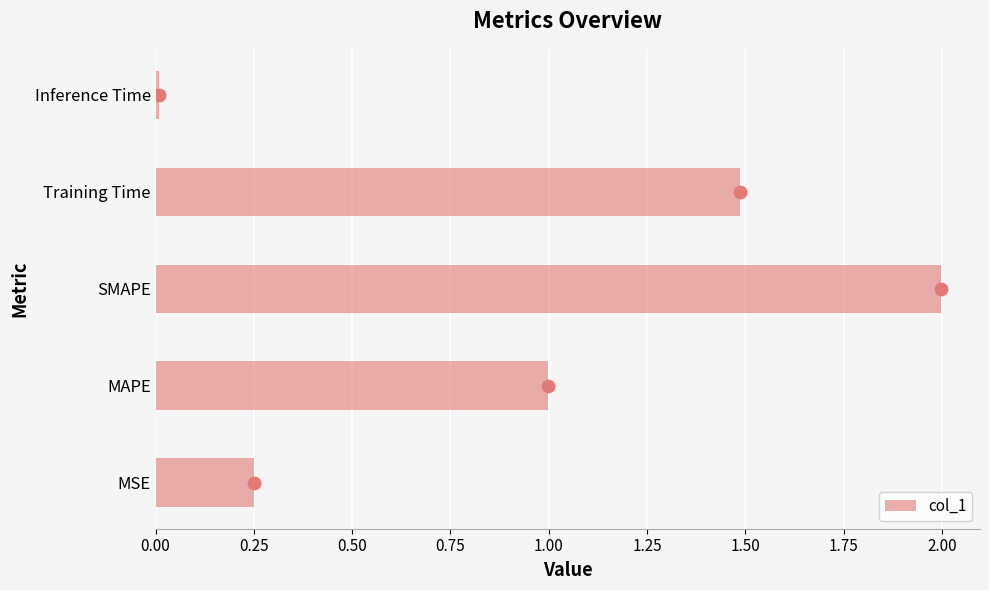

Is it true that col_1 equals 1.0 at MAPE?

True